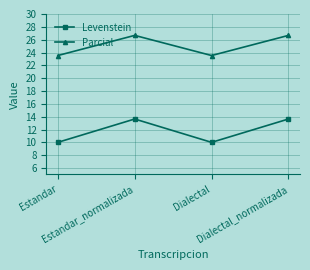

Is this an area chart (filled region under the line)?

No